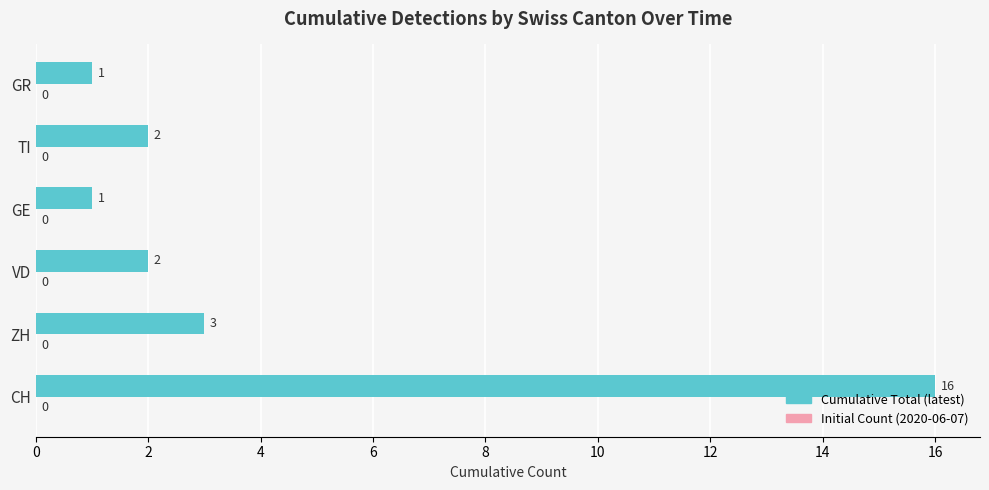

What is the greatest value displayed?

16